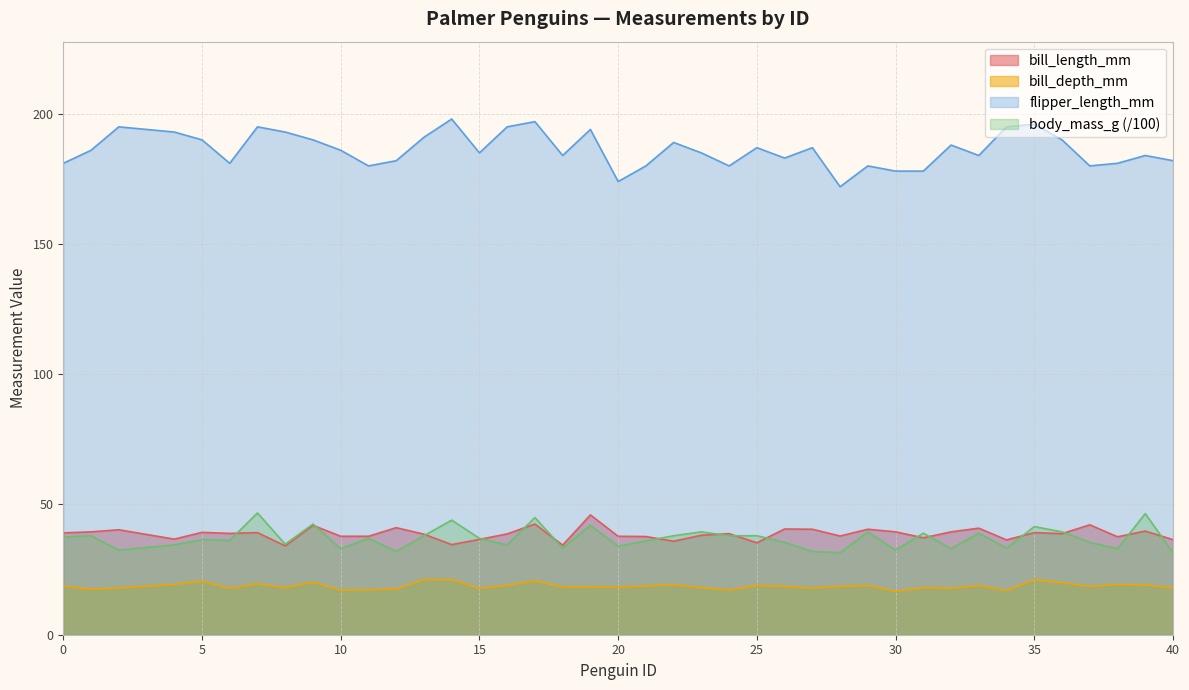

At which label does bill_length_mm reach its minimum?

8